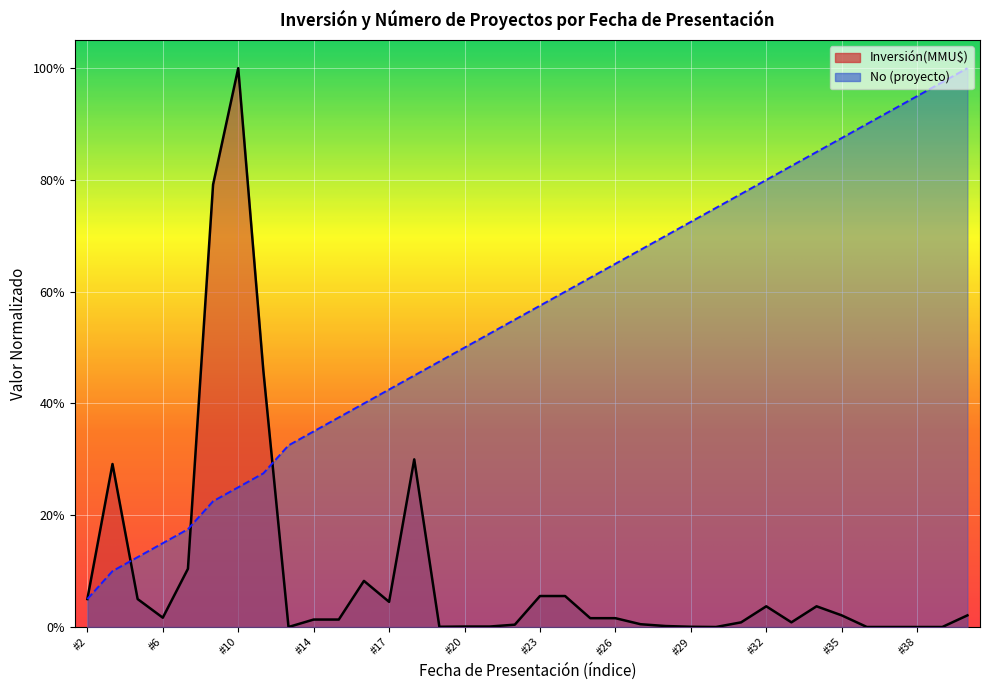

How many times do No and Inversión(MMU$) cross each other?

3